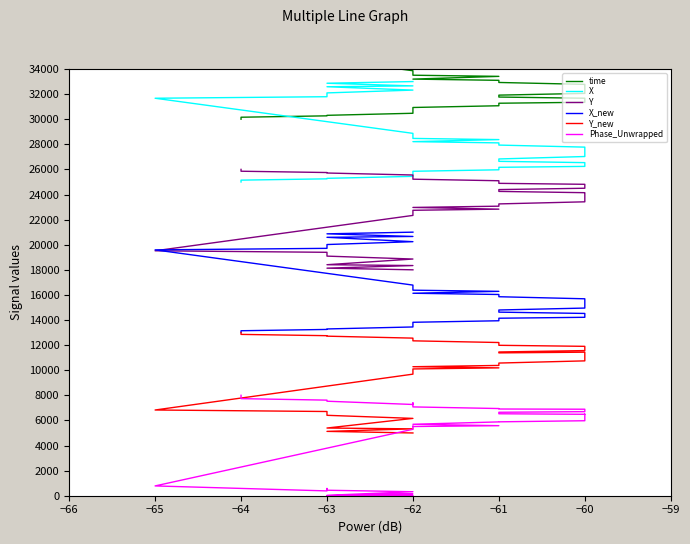

List the series in order of their peak value, lowest first.

Phase_Unwrapped, Y_new, X_new, Y, X, time